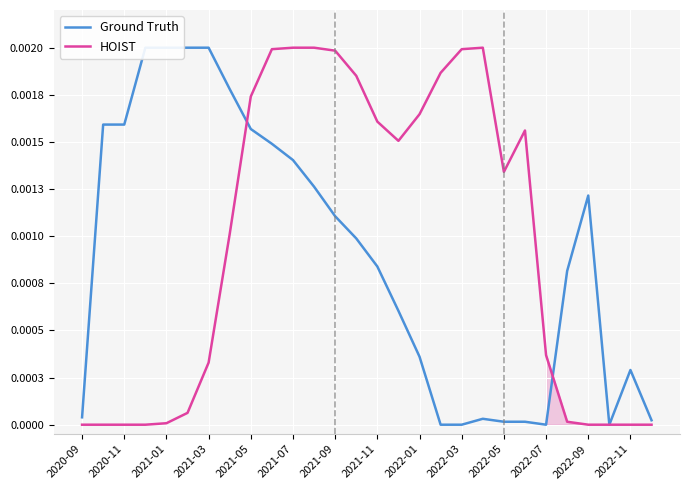

At 2022-05, list the series in order from largest to smallest.

HOIST, Ground Truth